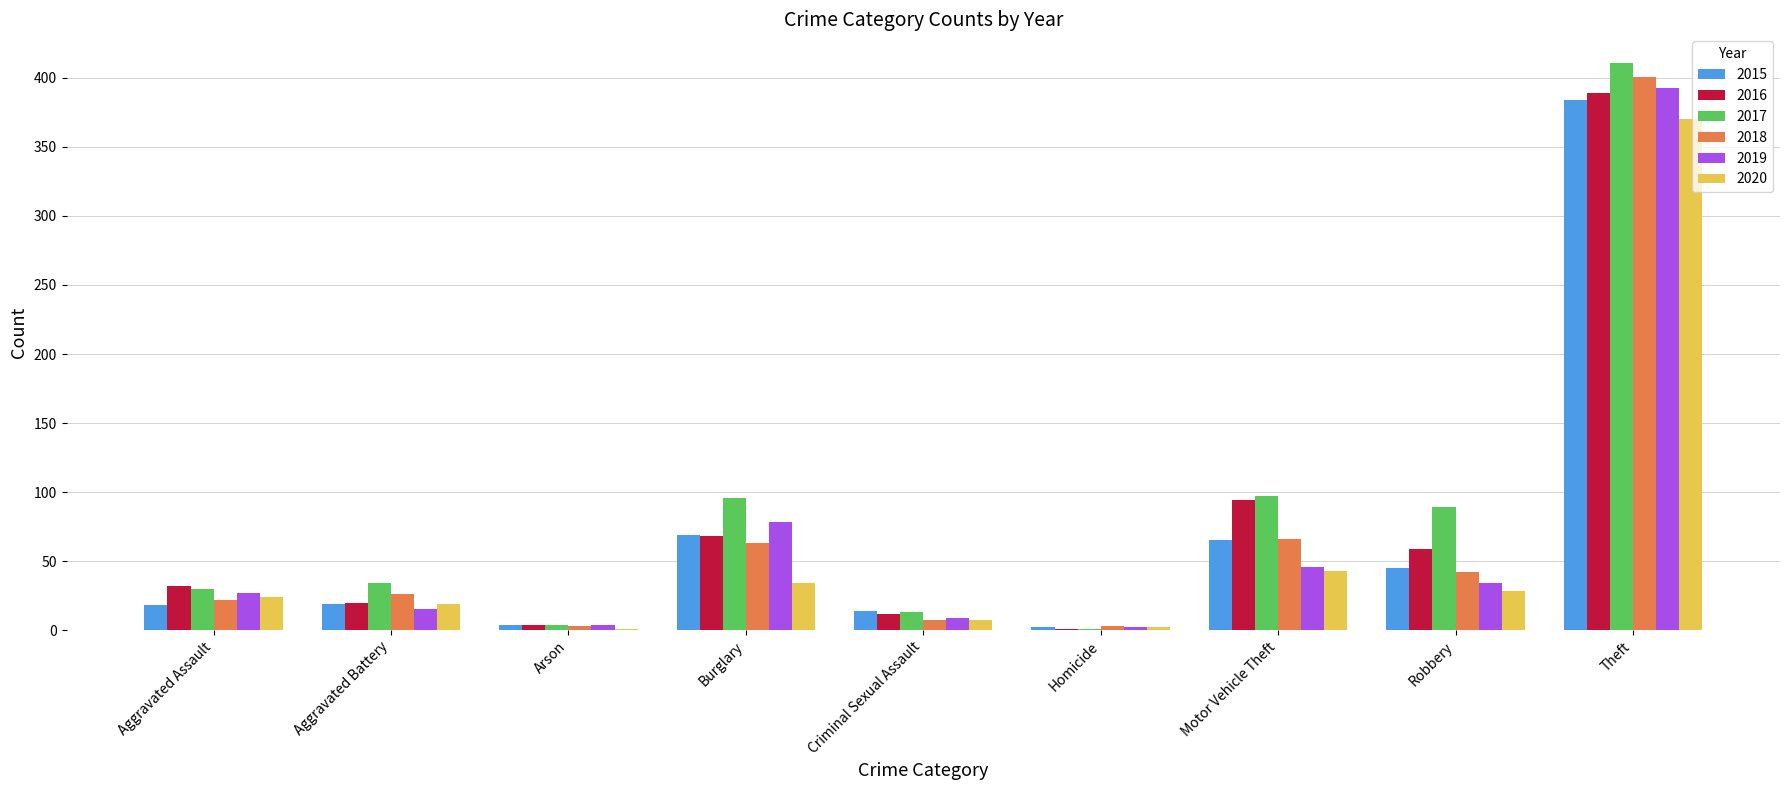

What is the sum of all 2015 values?

620